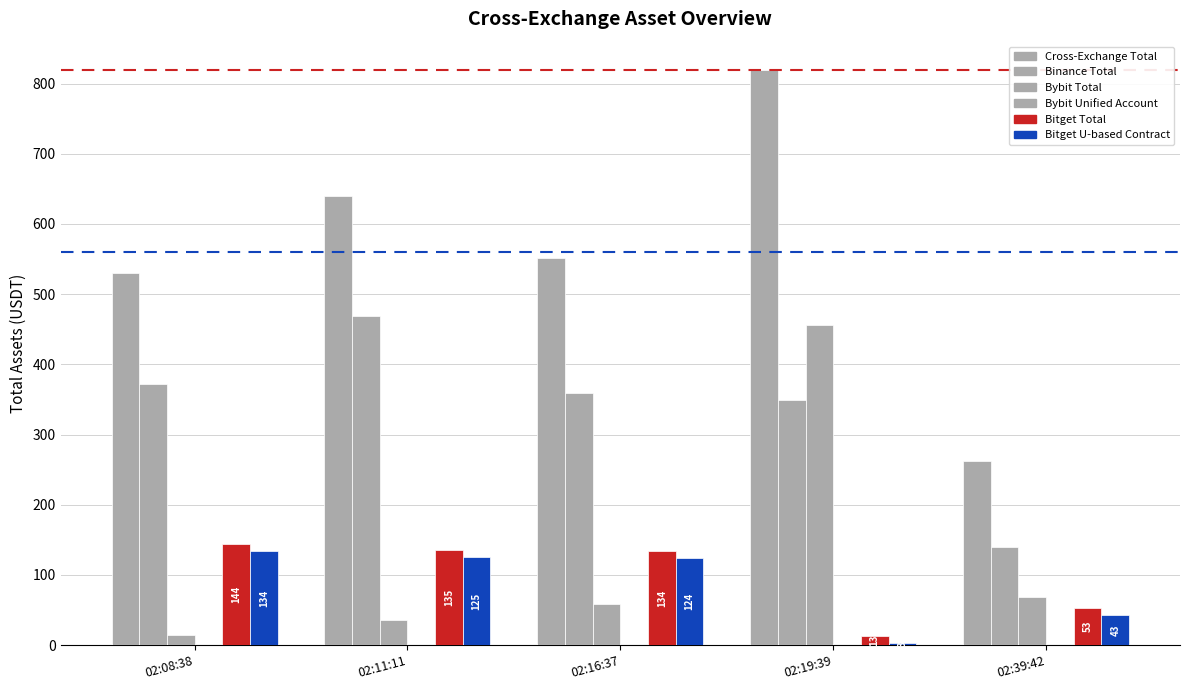

What value does the Cross-Exchange Total series have at 02:19:39?

818.8